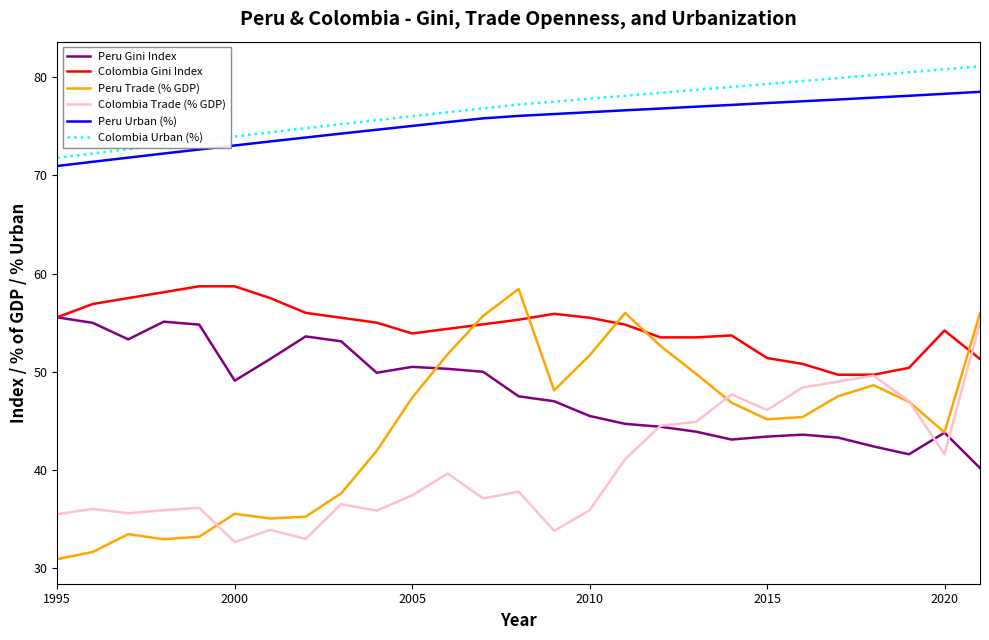

What is the highest value of the Peru Urban (%) series?

78.5